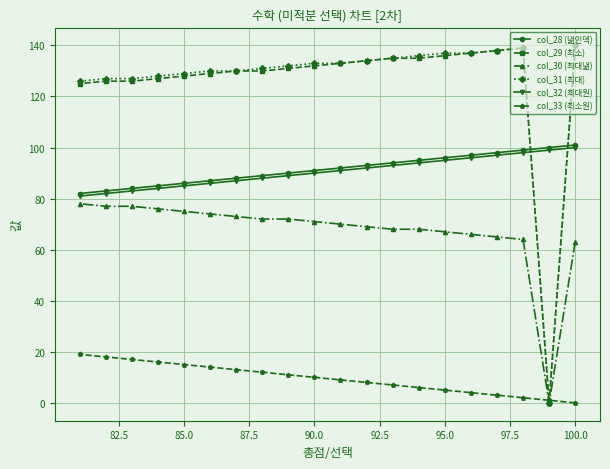

The value of col_32 (최대원) at 95.0 is 157. True or false?

False